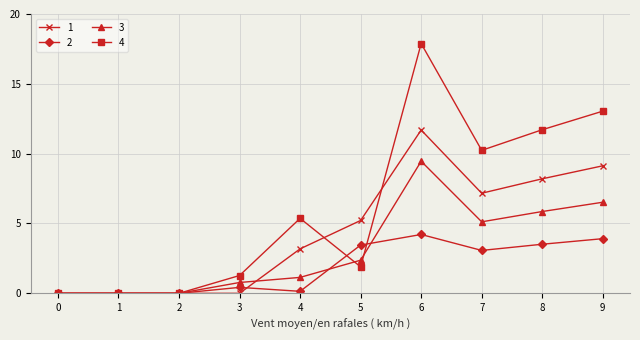

What is the highest value of the 1 series?

11.7